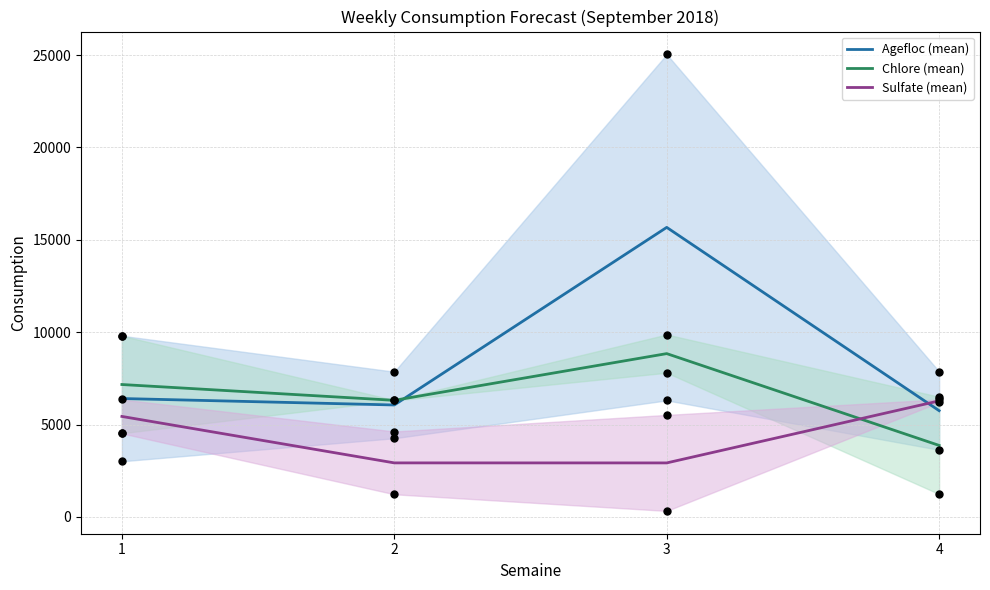

At which category is the sum across all series the highest?

3